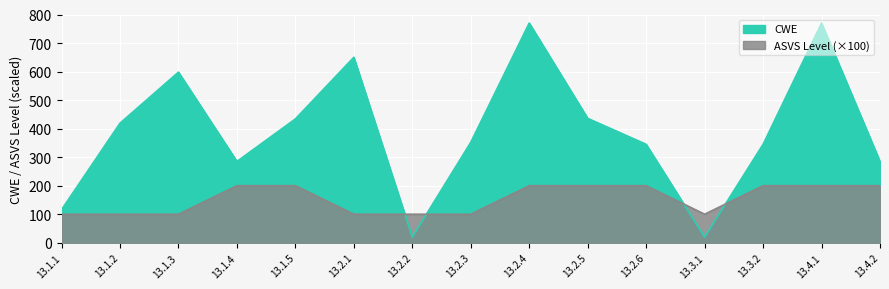

Reading left to right, transcribe all the data shown in this chart.

ASVS Level: 100	100	100	200	200	100	100	100	200	200	200	100	200	200	200
CWE: 116	419	598	285	434	650	20	352	770	436	345	20	345	770	285